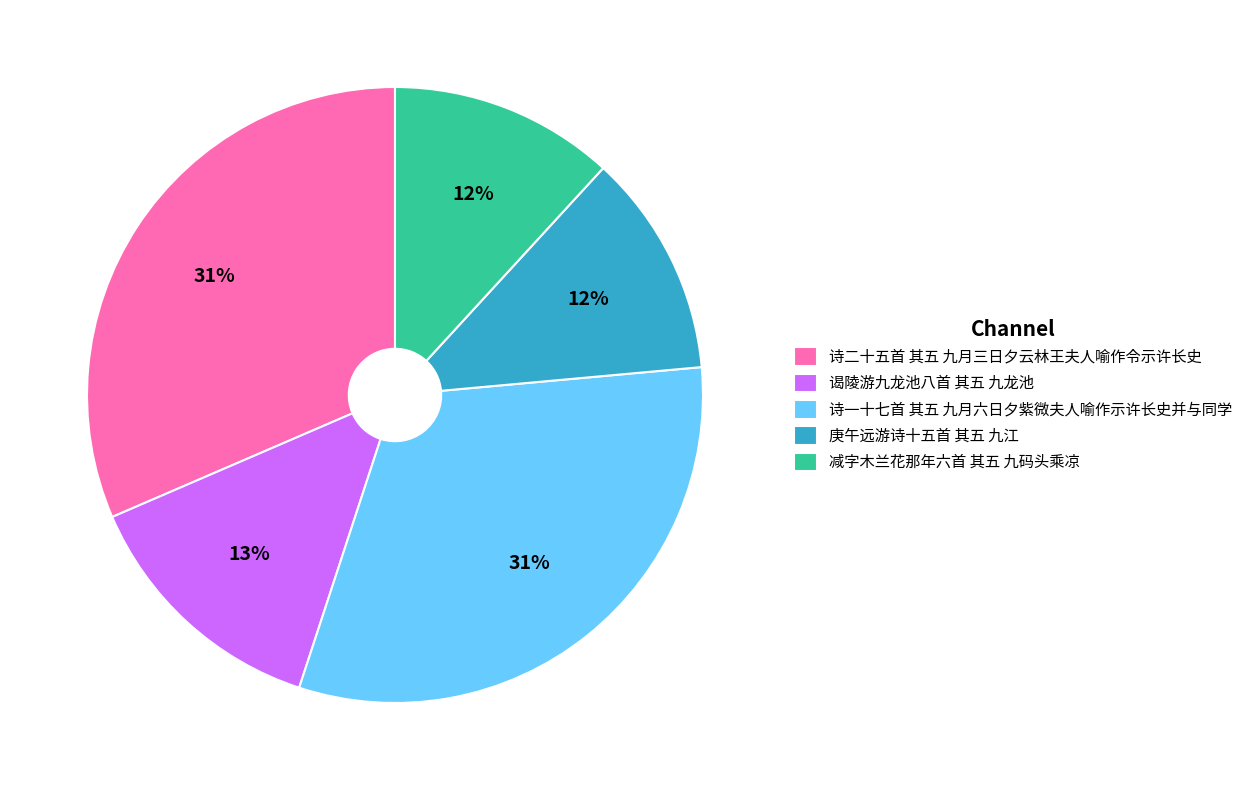

Is the sum of 庚午远游诗十五首 其五 九江 and 诗二十五首 其五 九月三日夕云林王夫人喻作令示许长史 greater than half?

No